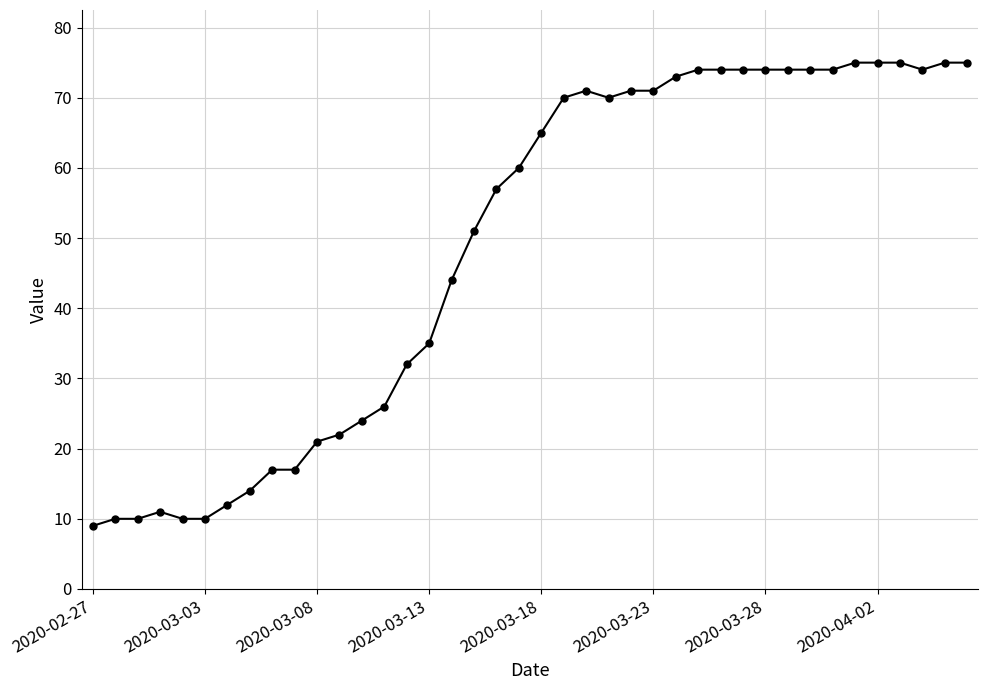

True or false: the data has more than 1 interior local peaks.

True